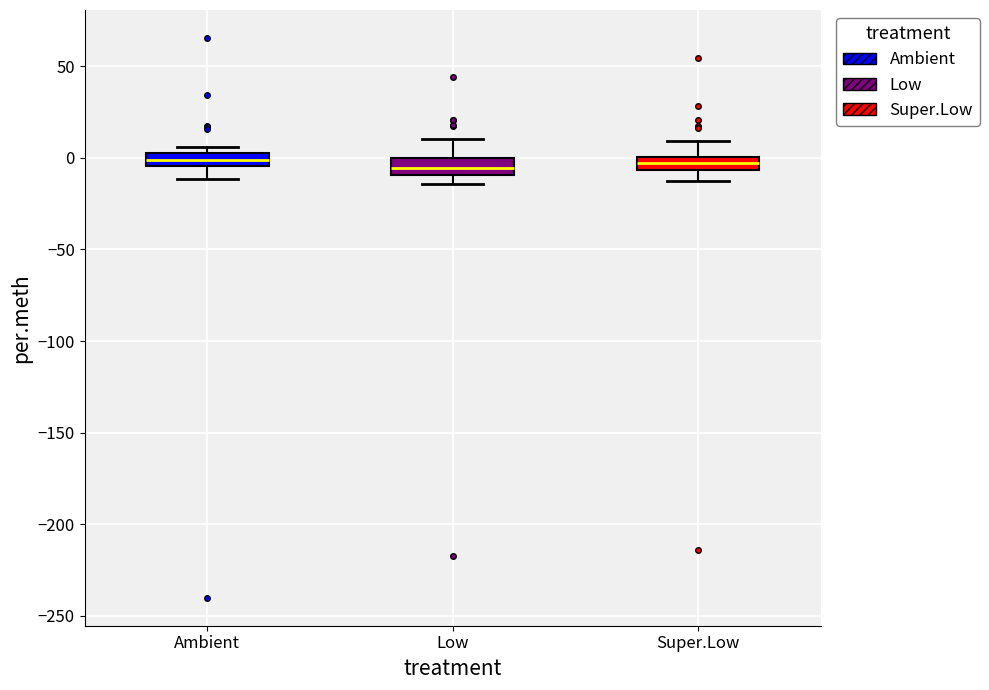

Where does the upper whisker of the box for Super.Low end on the y-axis? The values are not printed on the chart, so give them approximately, as read against the axis.

10